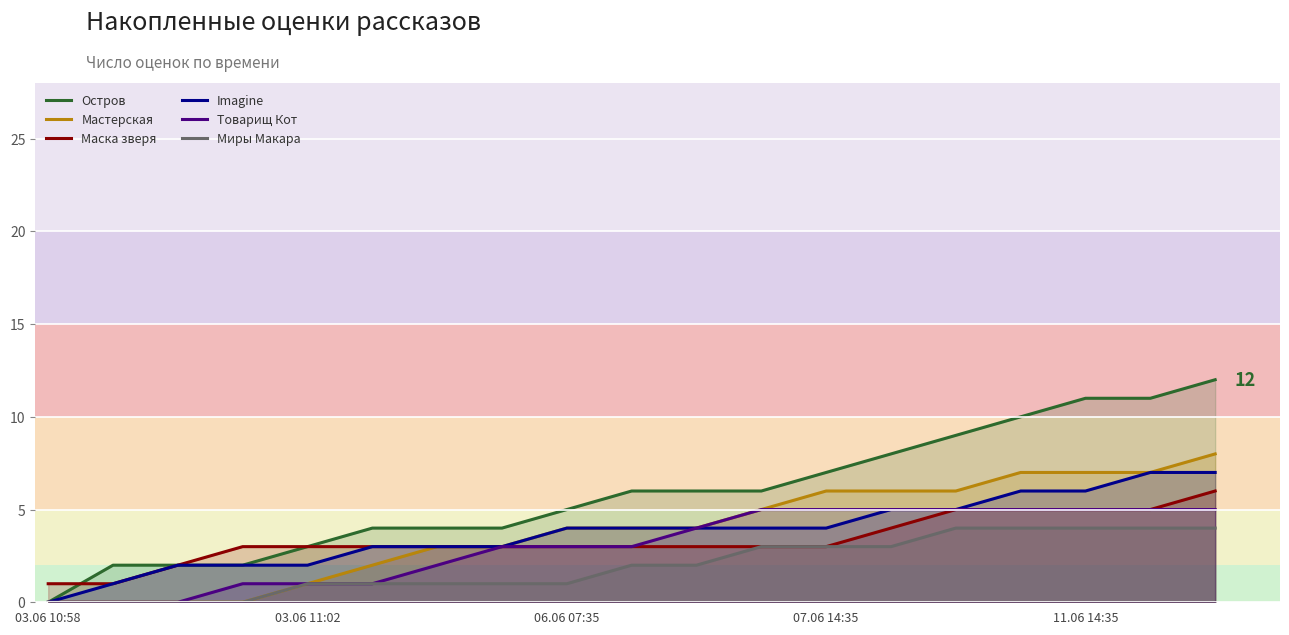

At which label does Imagine reach its minimum?

03.06 10:58